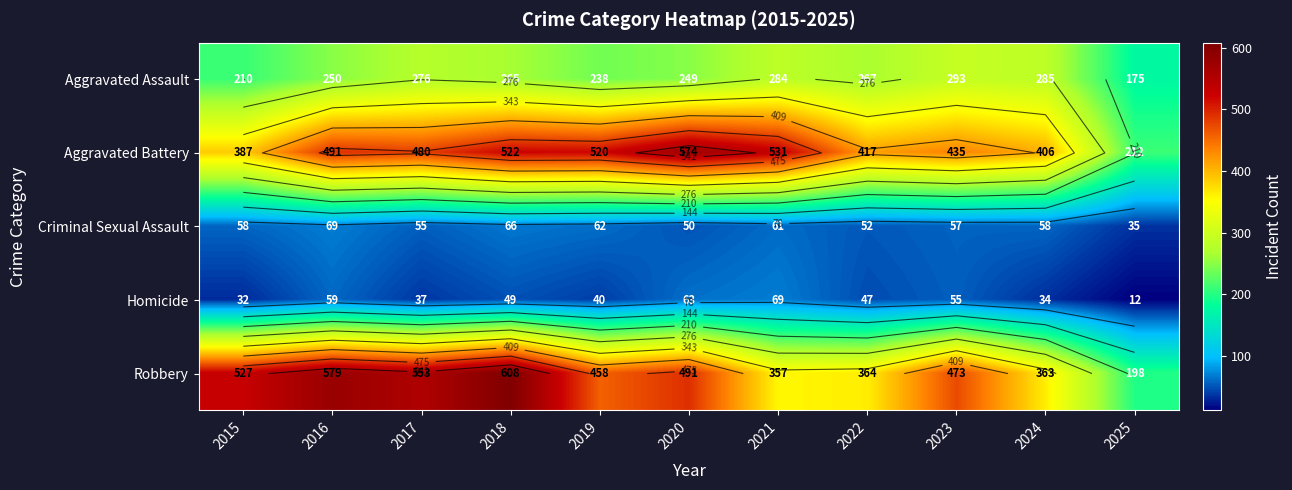

Read the Aggravated Battery value at 2024, to the nearest 5.

405